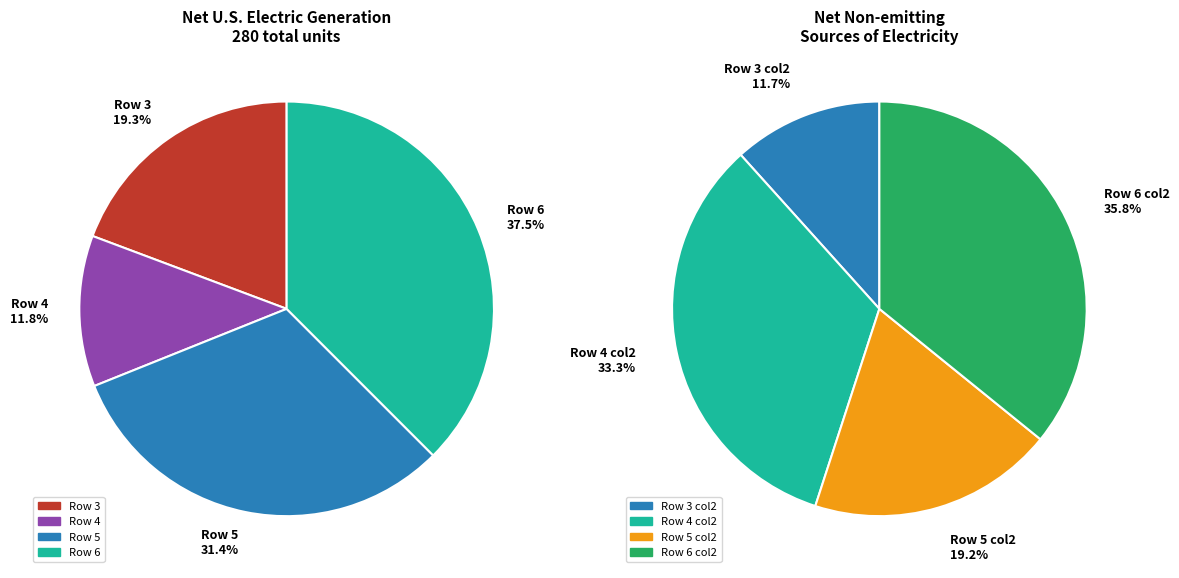

Does any single category account for the majority?

No